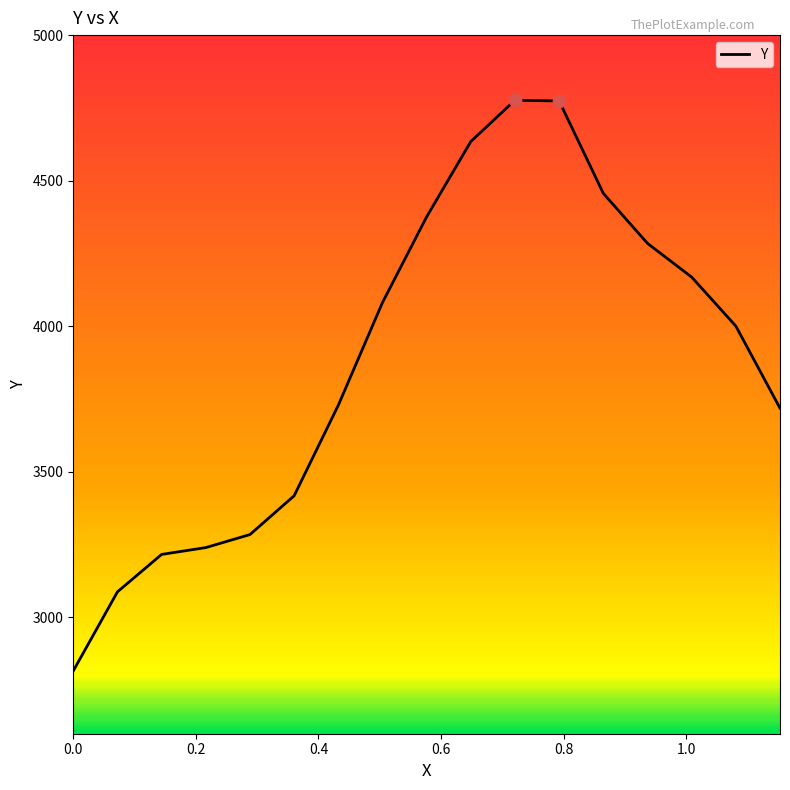

What is the maximum value shown in the chart?

4776.4